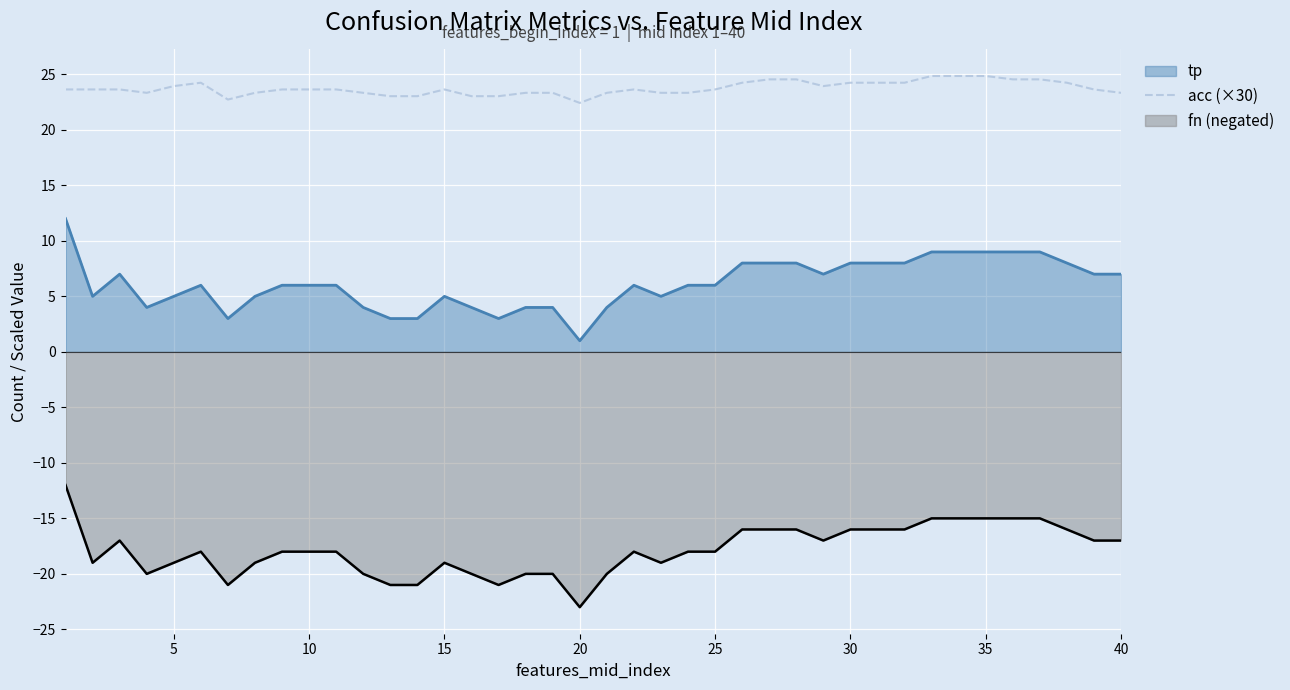

List the series in order of their peak value, lowest first.

fn (negated), tp, acc (×30)